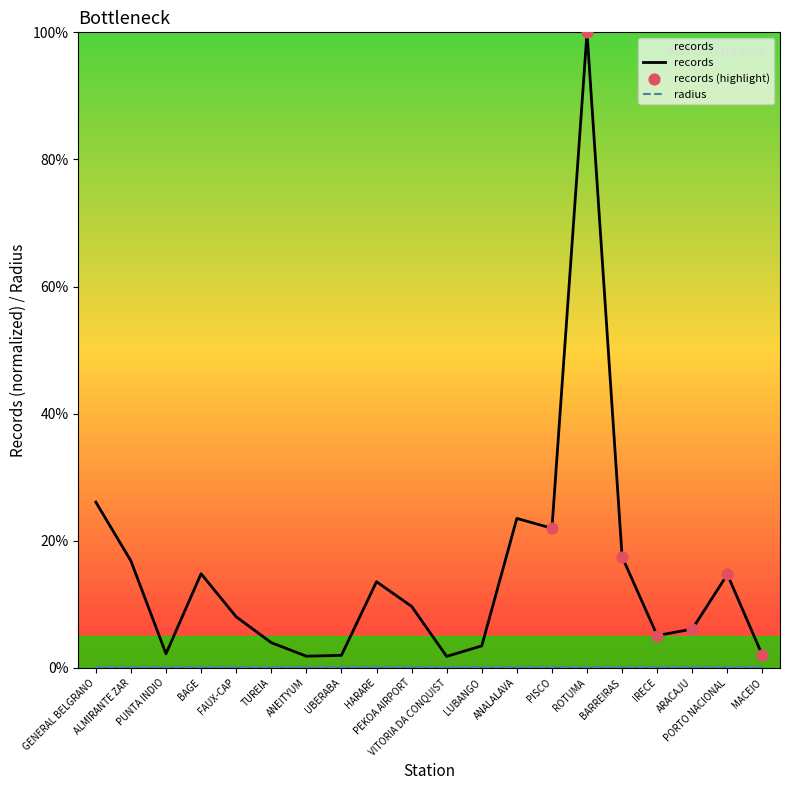

Between HARARE and UBERABA, which is larger?

HARARE